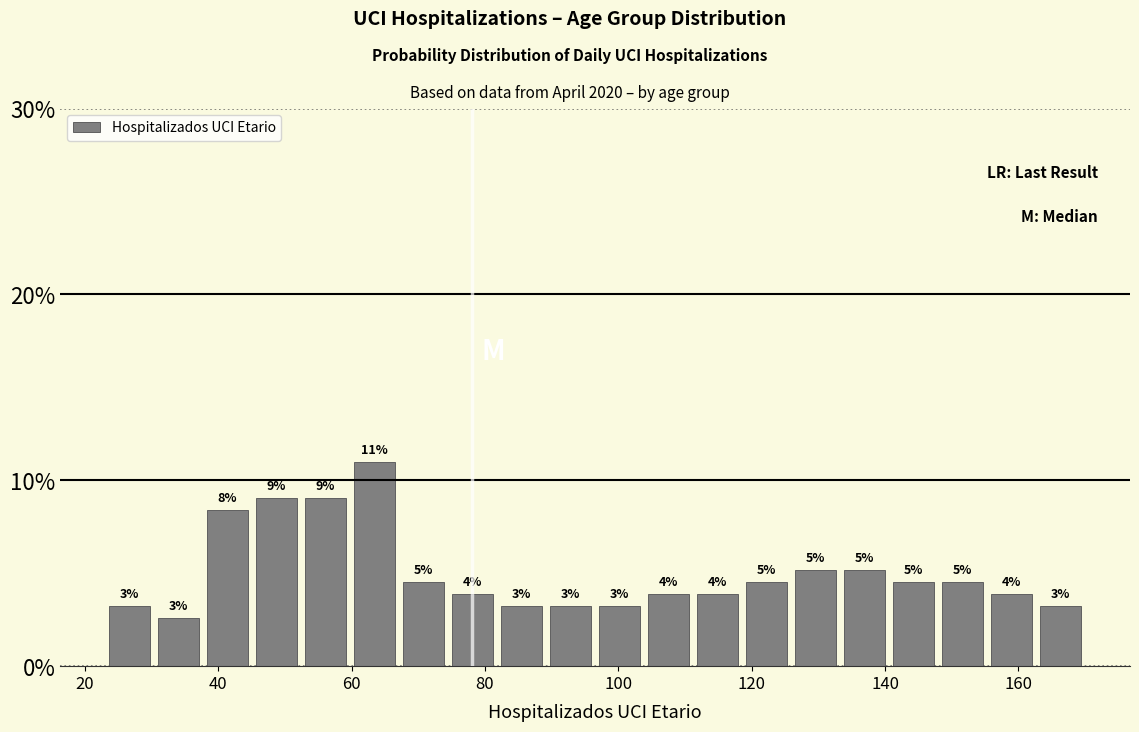

Around what value on the x-axis is the tallest bar? Give the approximate position of its centre, as read against the axis.

64